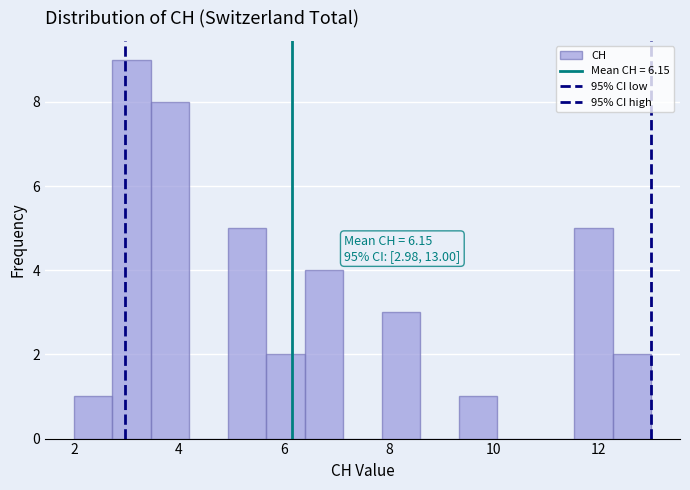

Read against the x-axis, roughly where is the centre of the tallest bar?

3.2